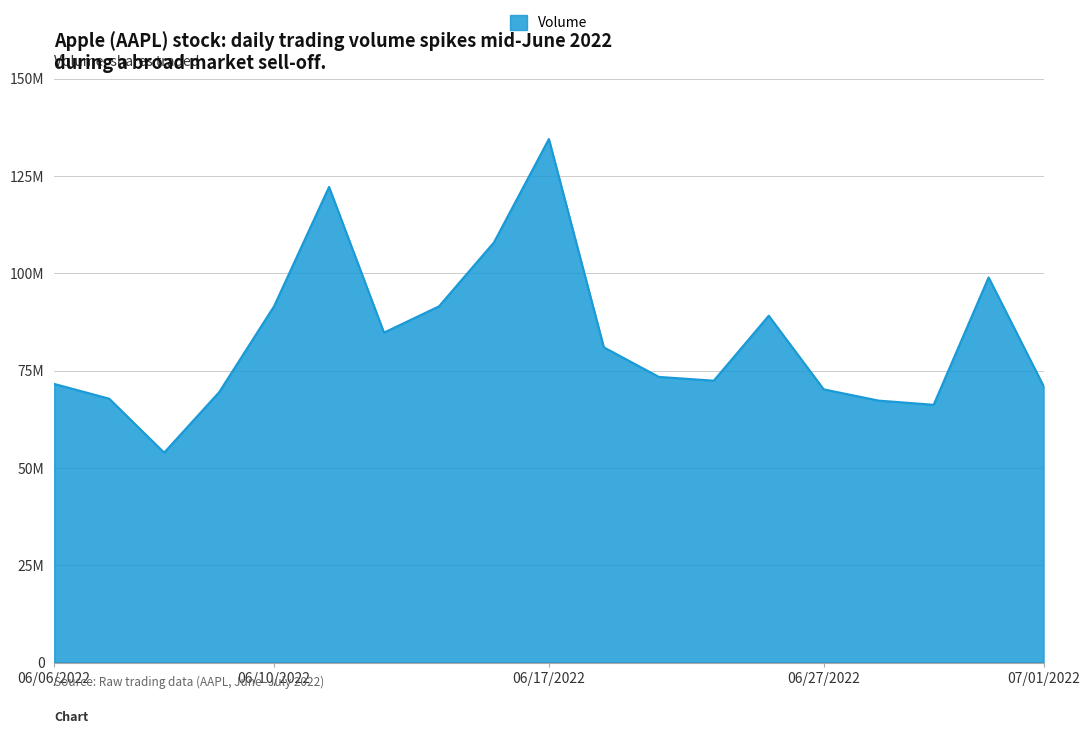

Is this an area chart (filled region under the line)?

Yes